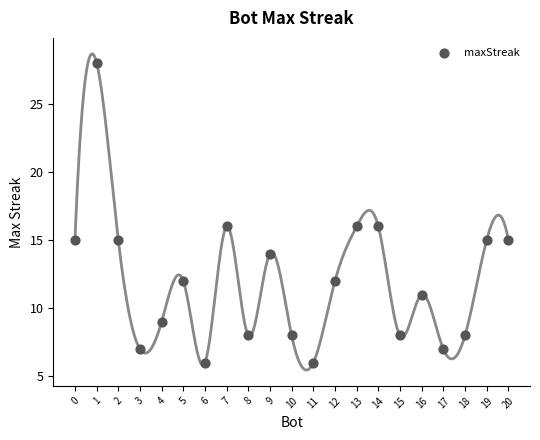

What is the range of X values (max minus min)?

20